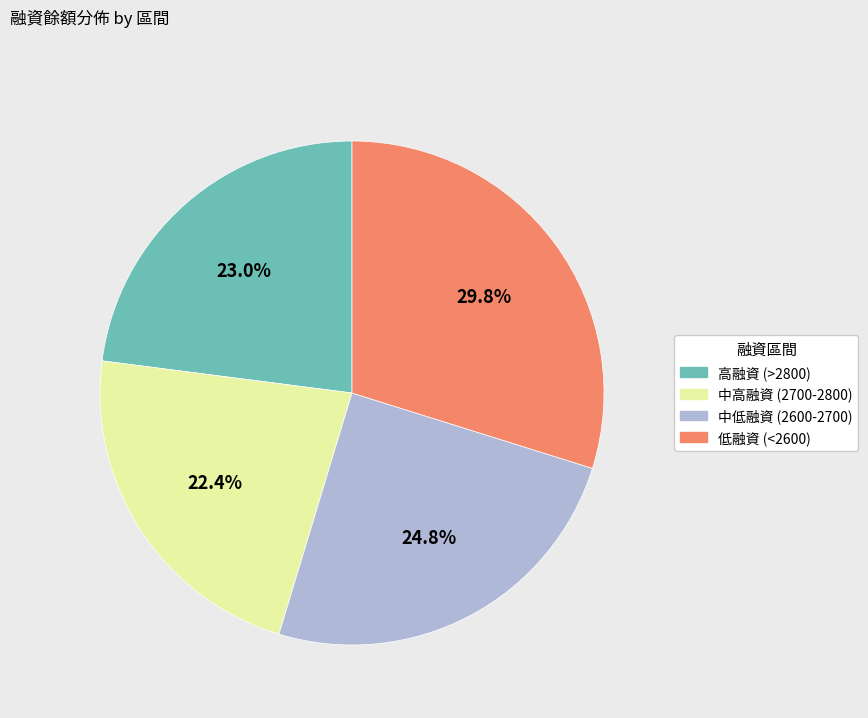

Does any single category account for the majority?

No